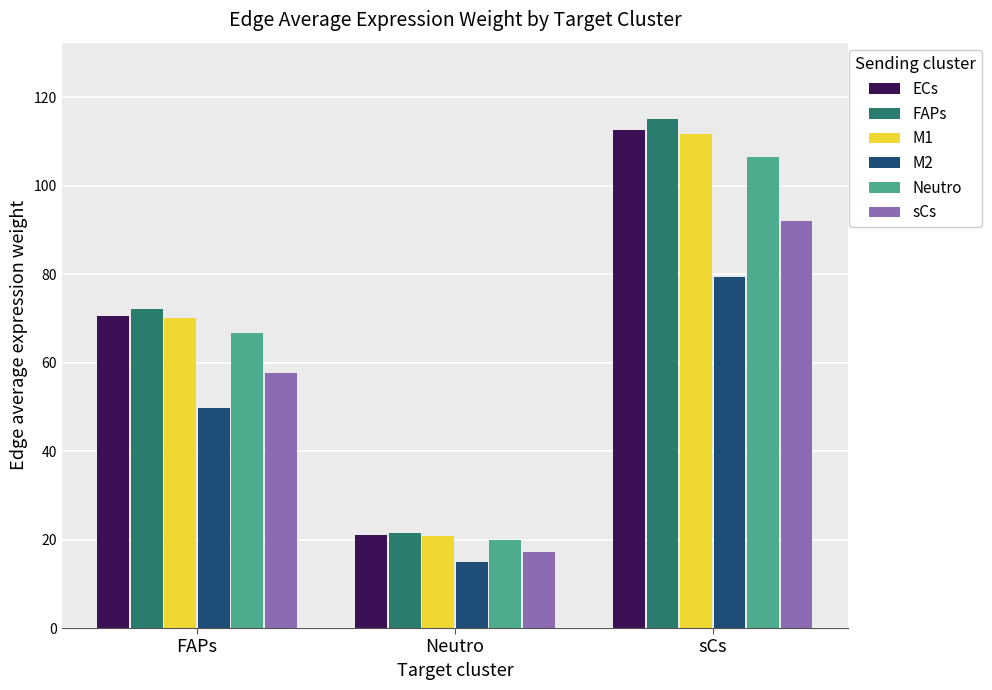

What is the difference between the highest and lowest values at FAPs?

22.4